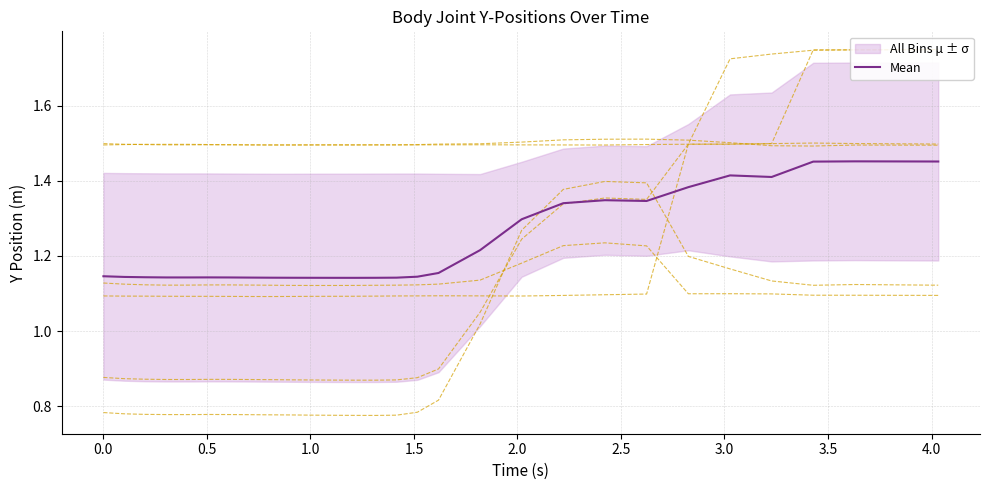

True or false: p_4_y and p_1_y cross at least once.

True